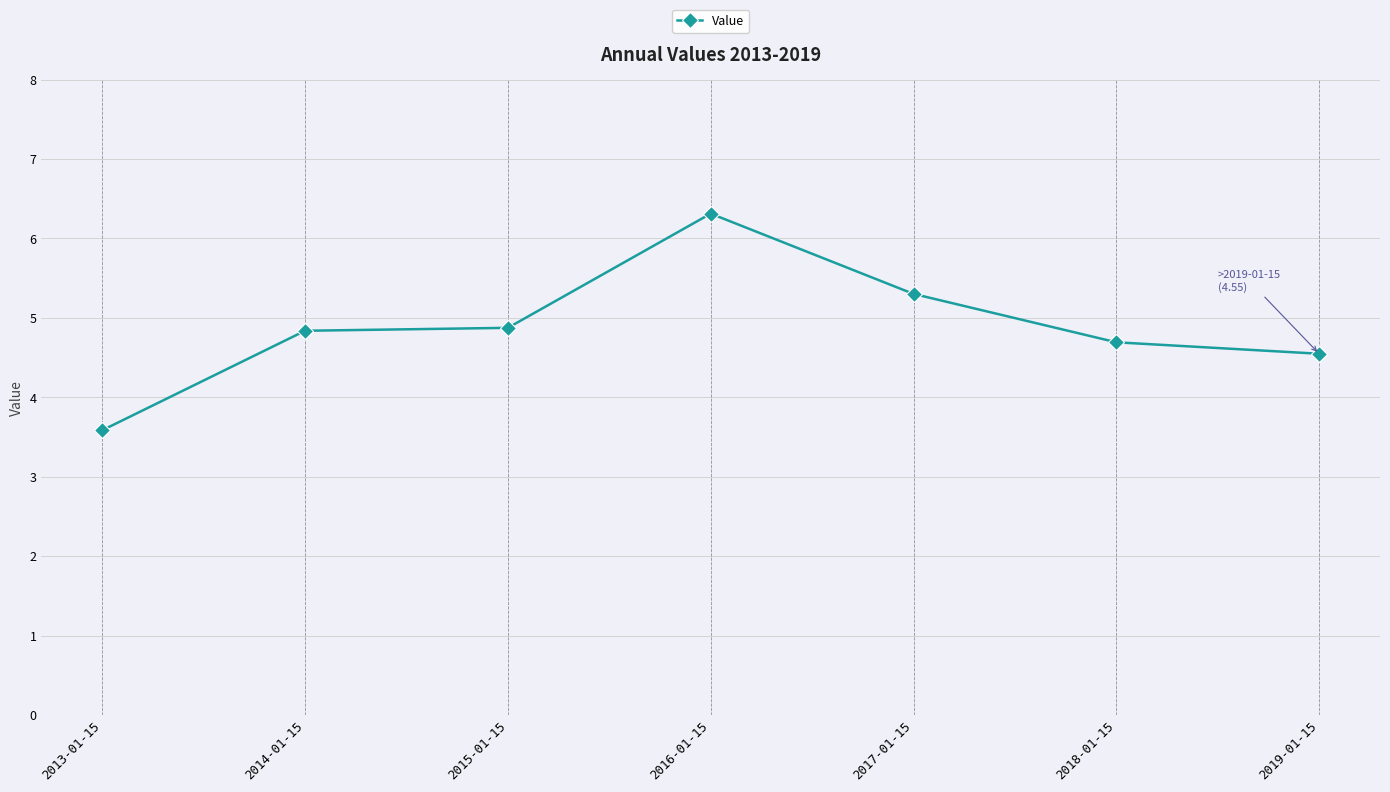

The chart shows a value of 4.5 at 2019-01-15. True or false?

True